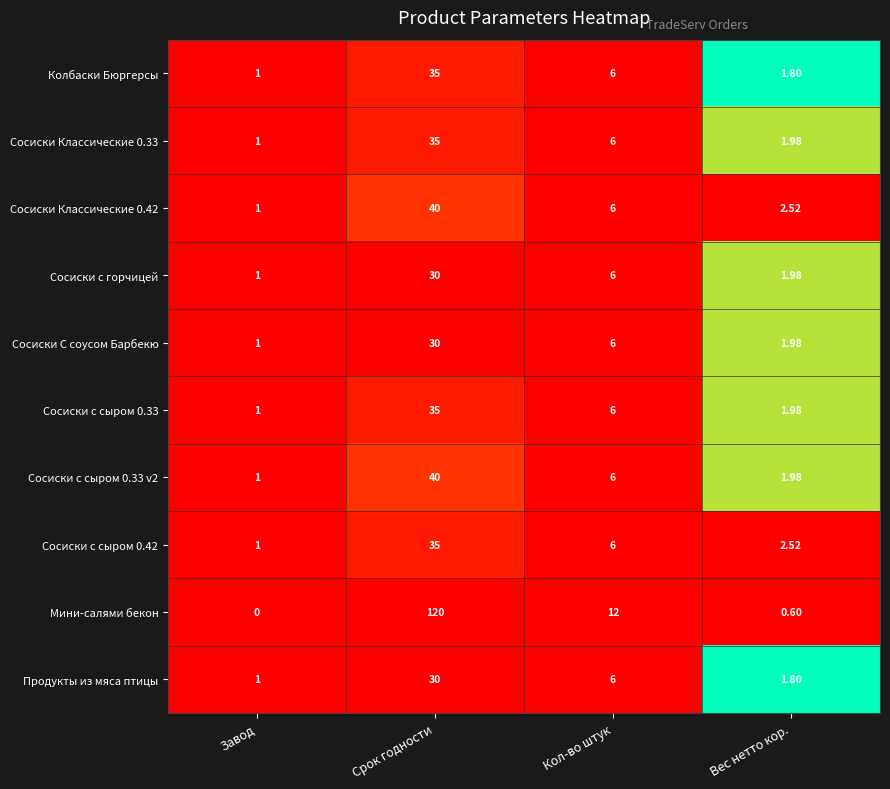

Which category has the highest value in the Мини-салями бекон series?

Срок годности